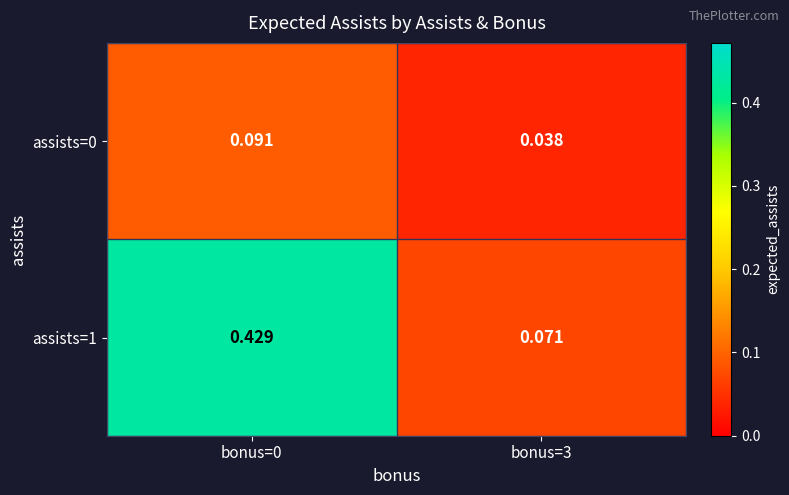

Is the value of assists=0 at bonus=0 greater than the value of assists=1 at bonus=0?

No